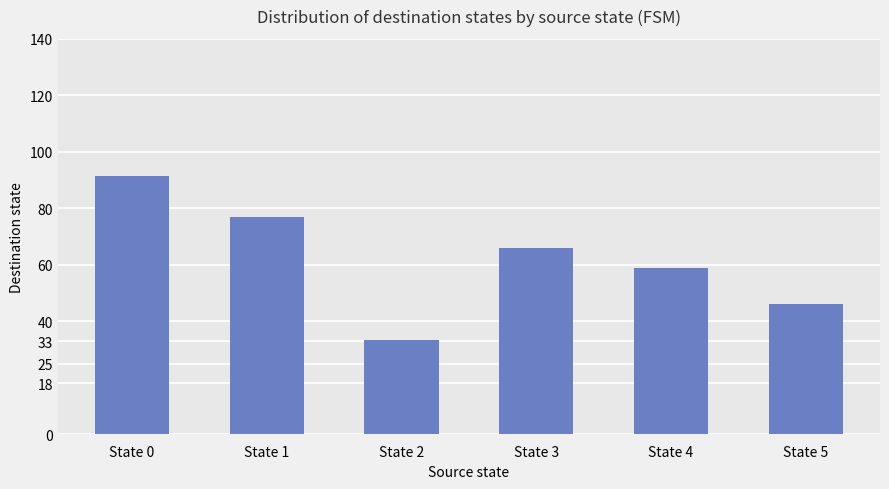

What value does the data have at State 2?

33.5